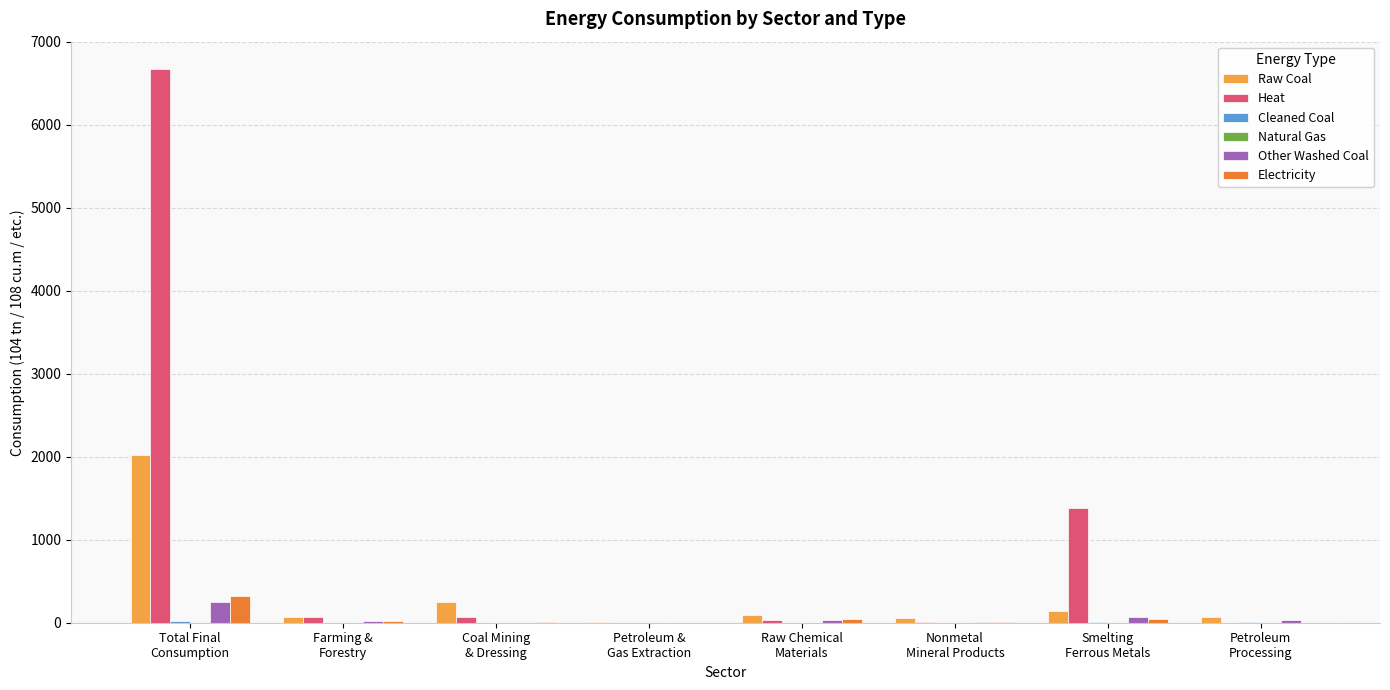

What is the maximum value for Other Washed Coal?

255.7